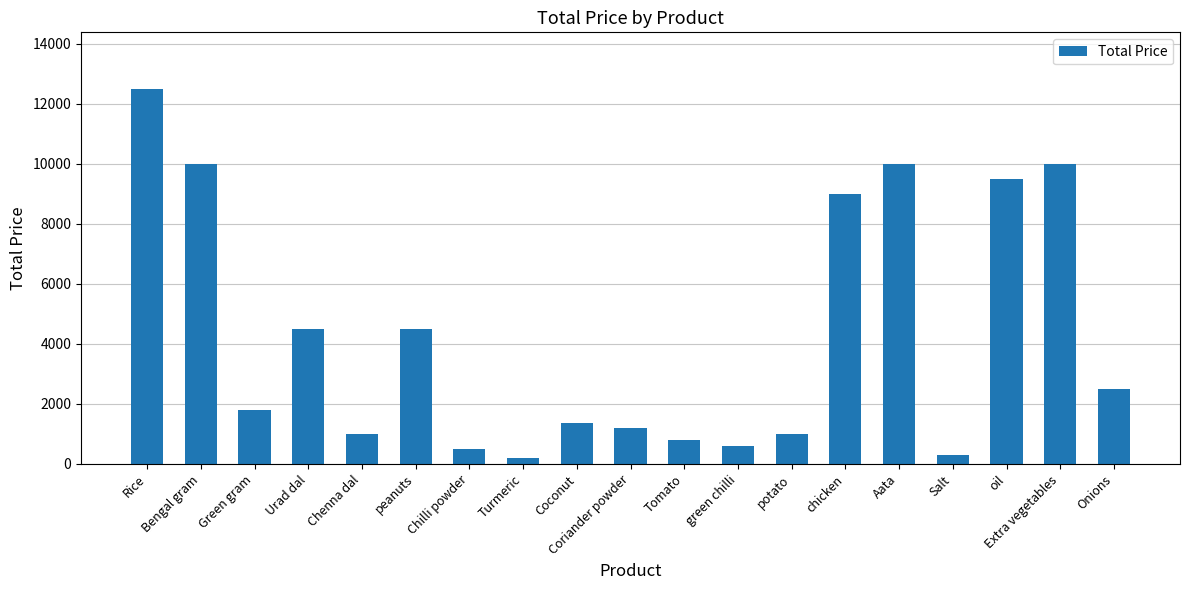

What is the value of the 16th bar from the left?

300